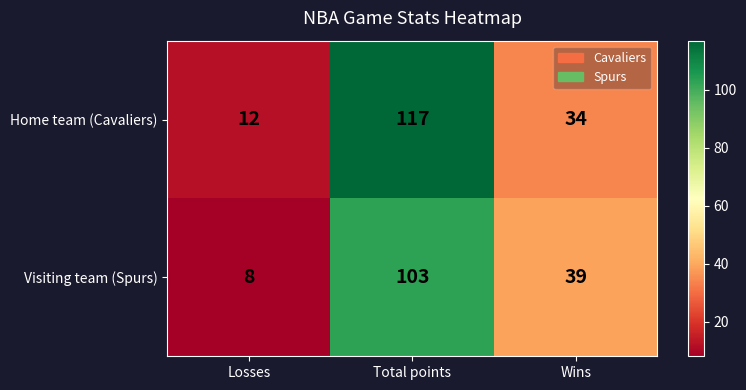

Which series has the largest range (max minus min)?

Home team (Cavaliers)